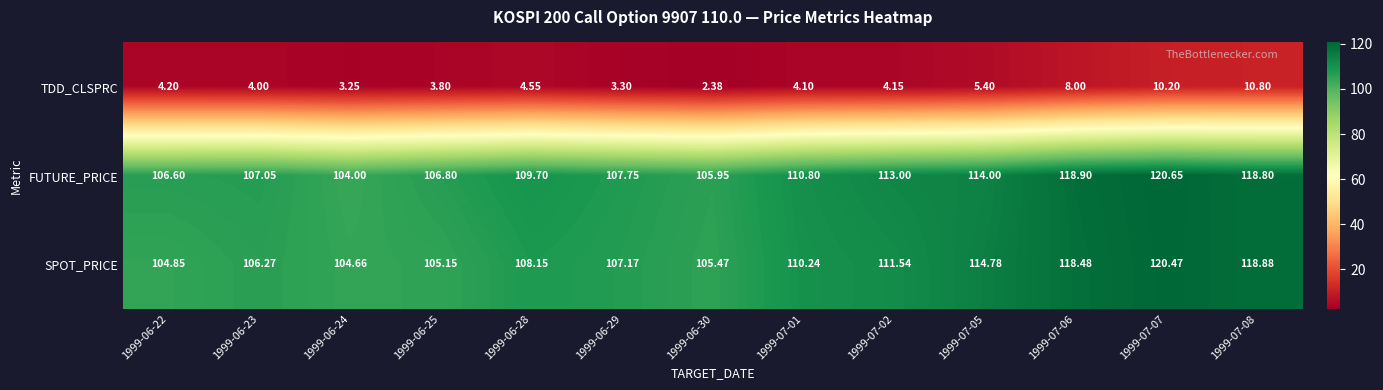

Which series has the largest total across all categories?

FUTURE_PRICE